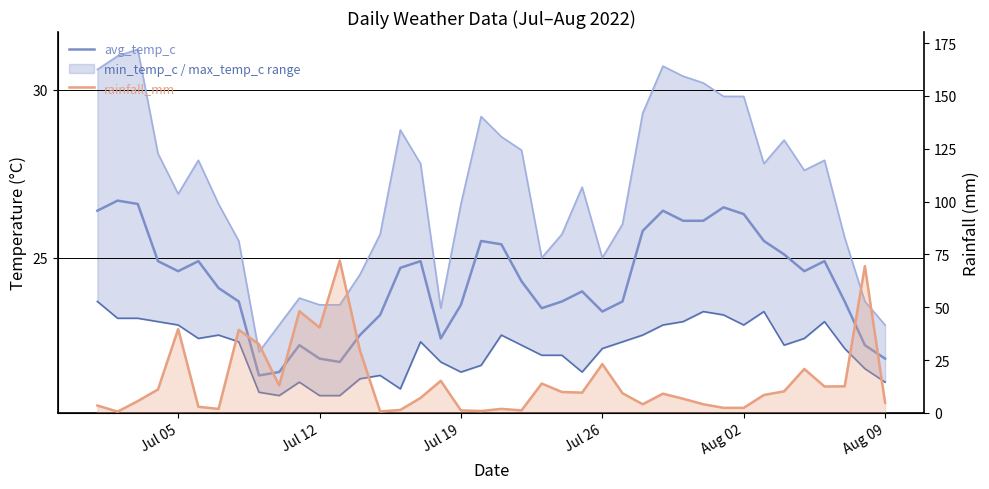

In rainfall_mm, how many points are lower than both neighbors (excluding endpoints)?

10